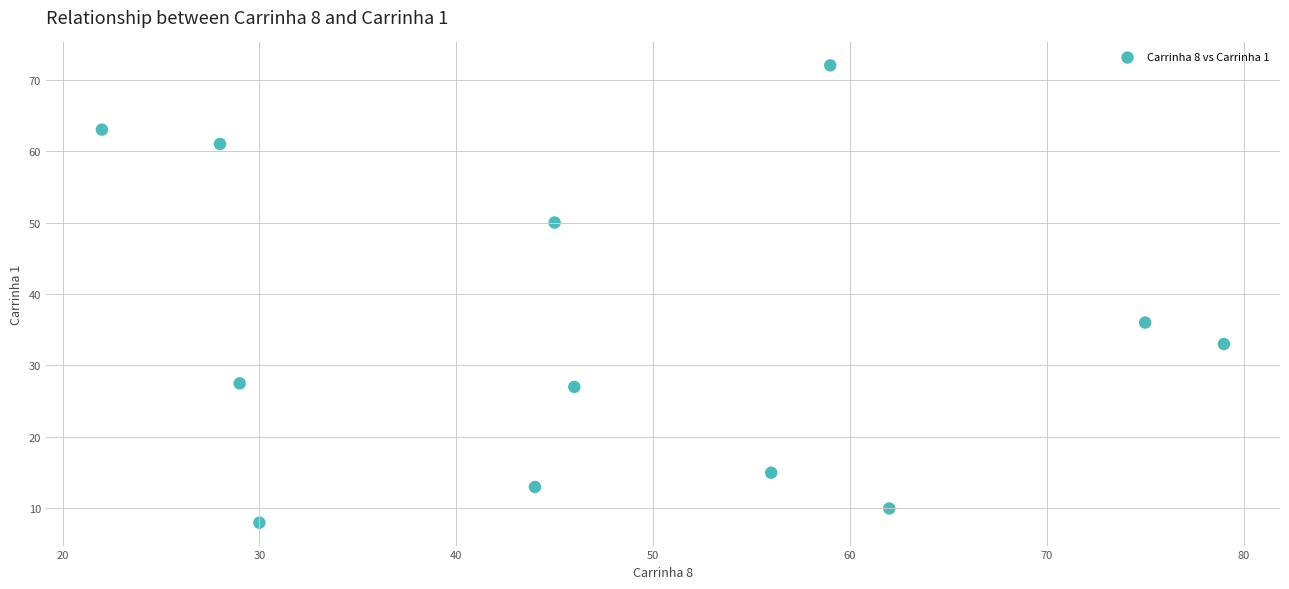

What Y value in the scatter plot is closest to 40?

36.0